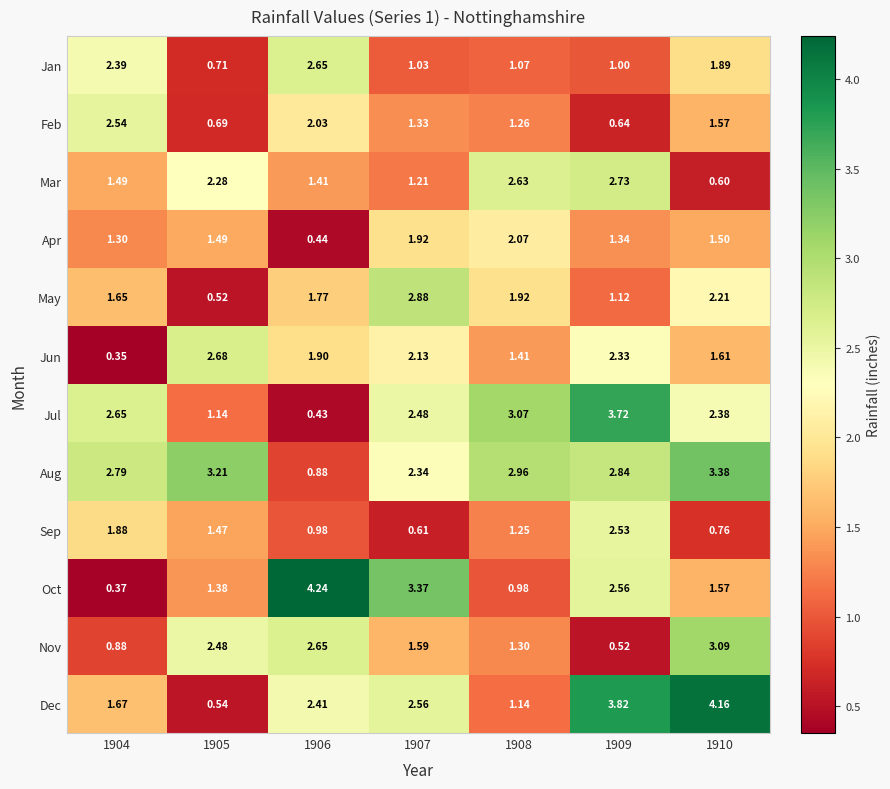

What is the total value across all series at 1905?

18.6